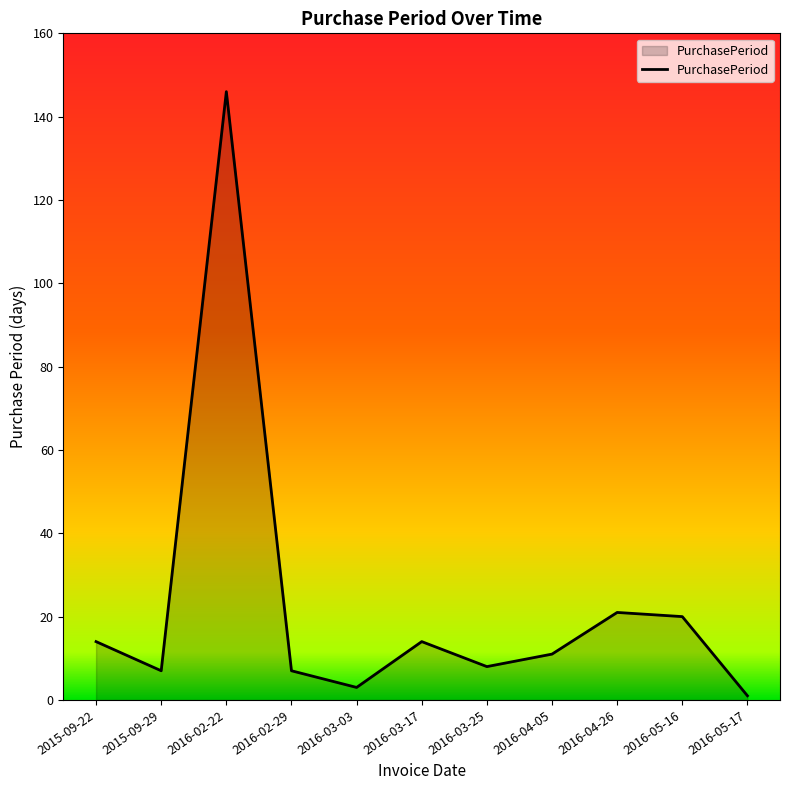

How many categories are shown in the chart?

11